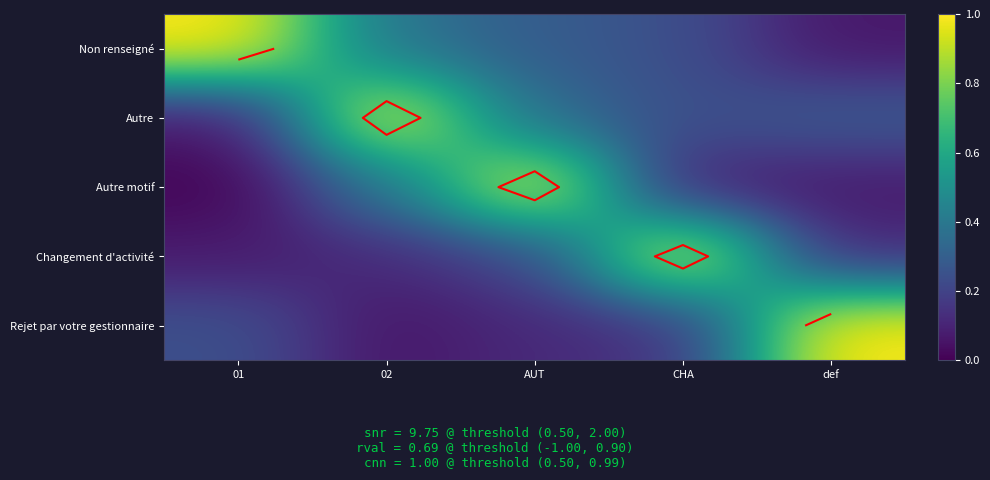

At which label does Autre reach its peak?

02